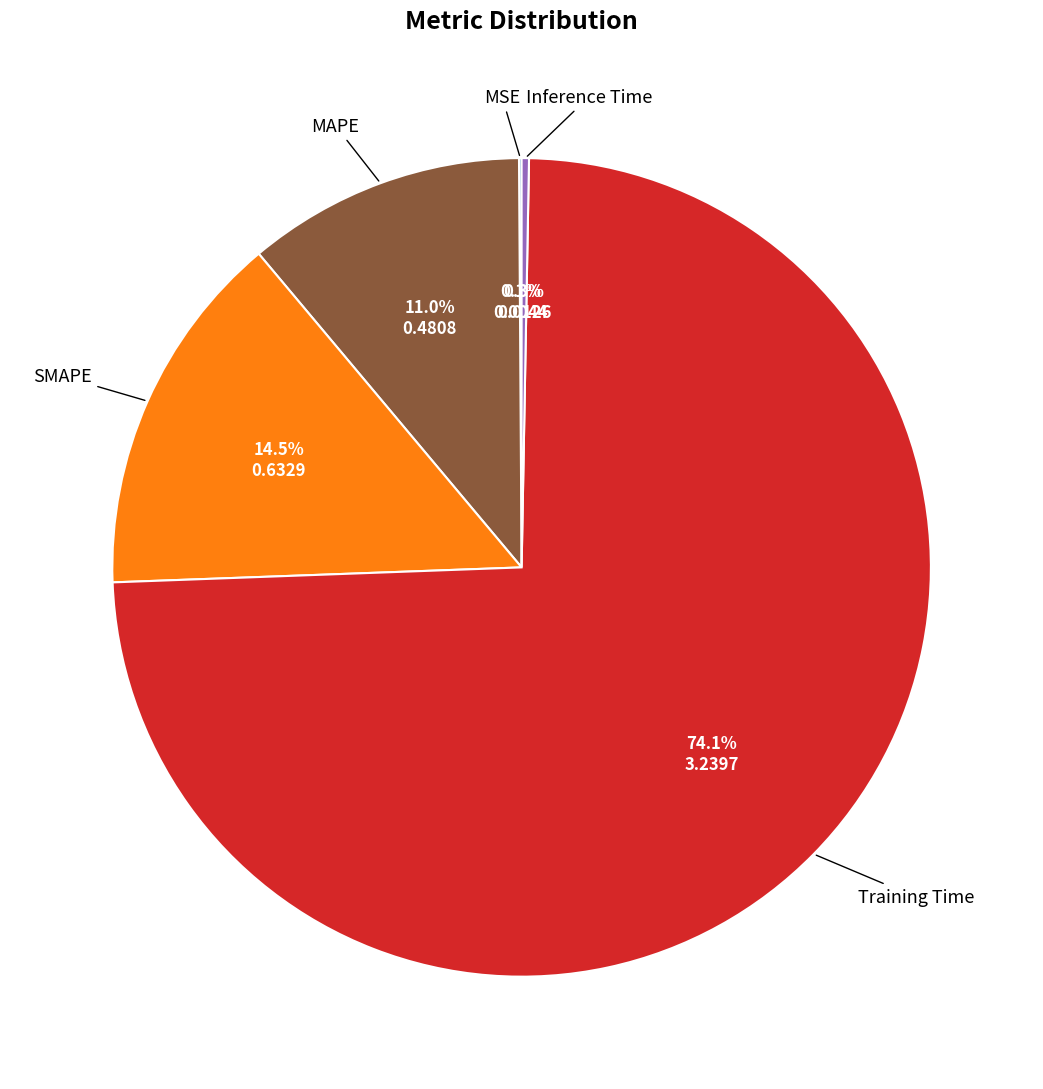

Does any single category account for the majority?

Yes